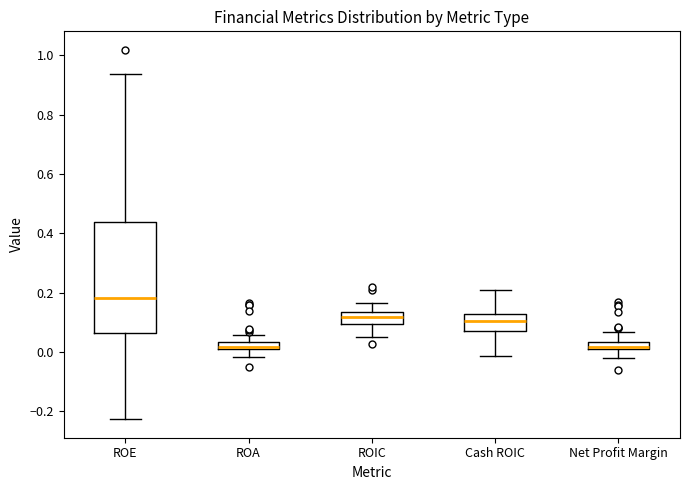

Where does the upper whisker of the box for ROE end on the y-axis? The values are not printed on the chart, so give them approximately, as read against the axis.

0.94